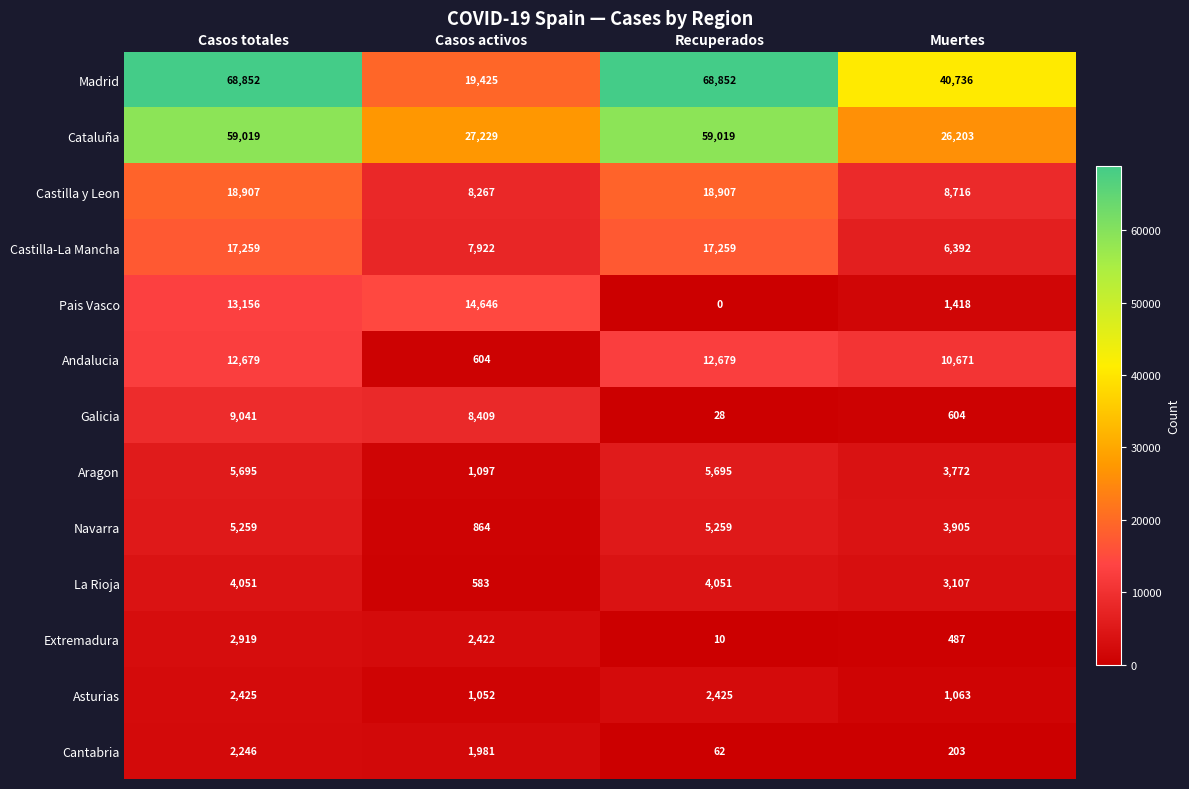

Which series has the widest spread of values?

Madrid